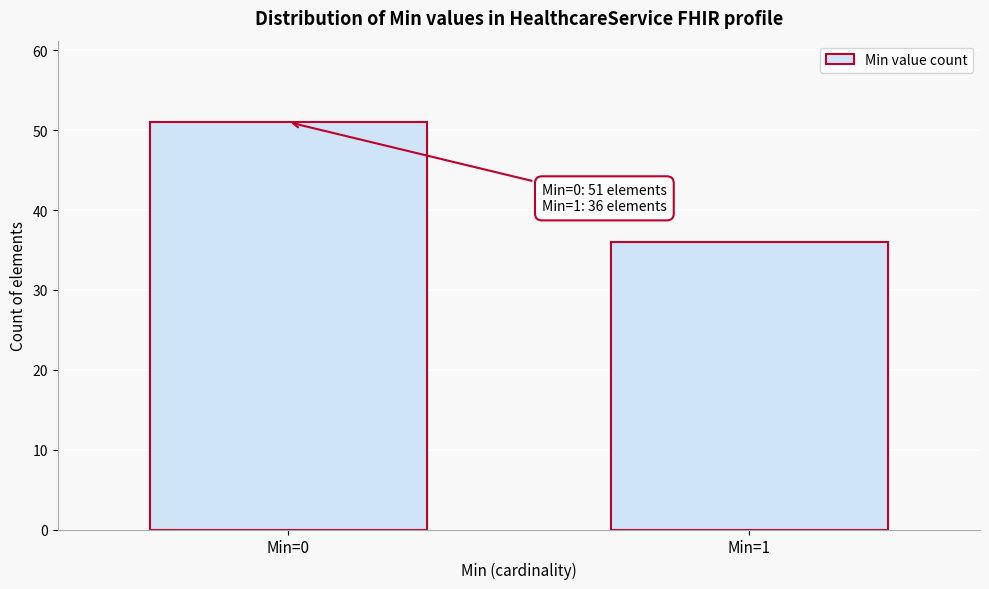

Reading left to right, extract all data points from this chart.

51	36